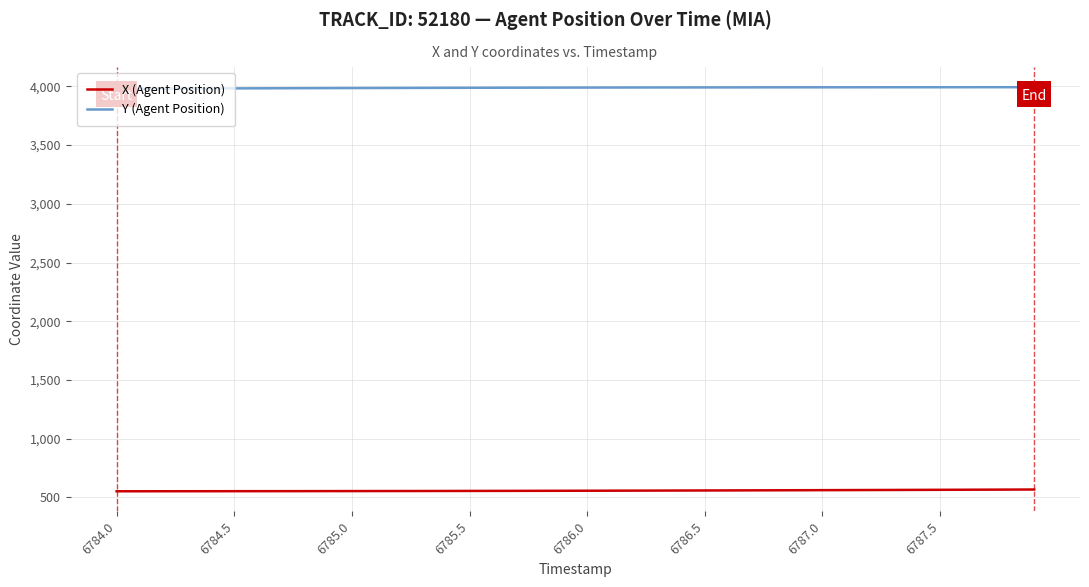

Does the chart have visible grid lines?

Yes